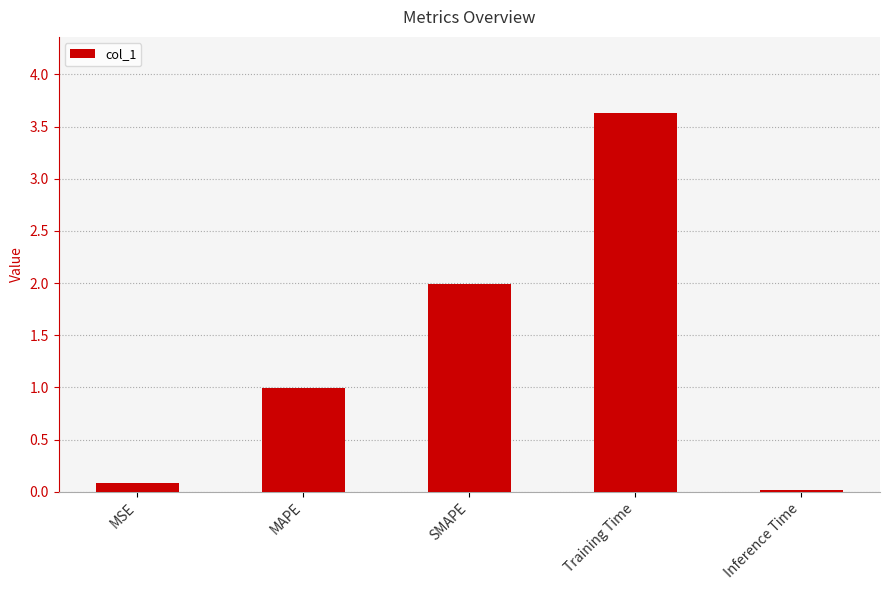

Which has a higher value, Training Time or MAPE?

Training Time